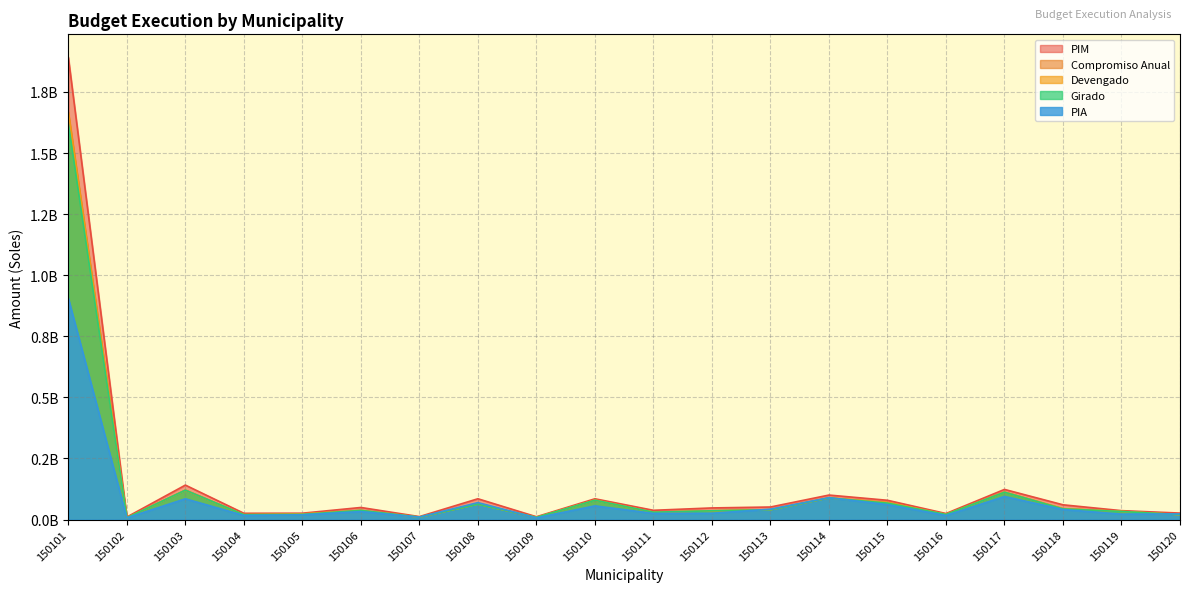

Between which two adjacent categories do Girado and PIA first intersect?

150106 and 150107